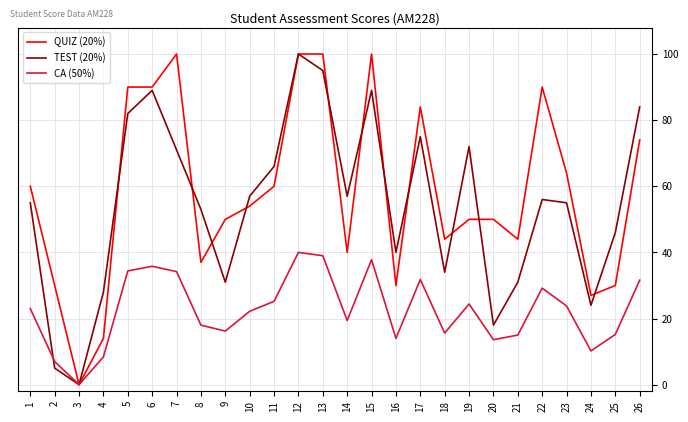

What is the difference between the highest and lowest values at 22?

60.8